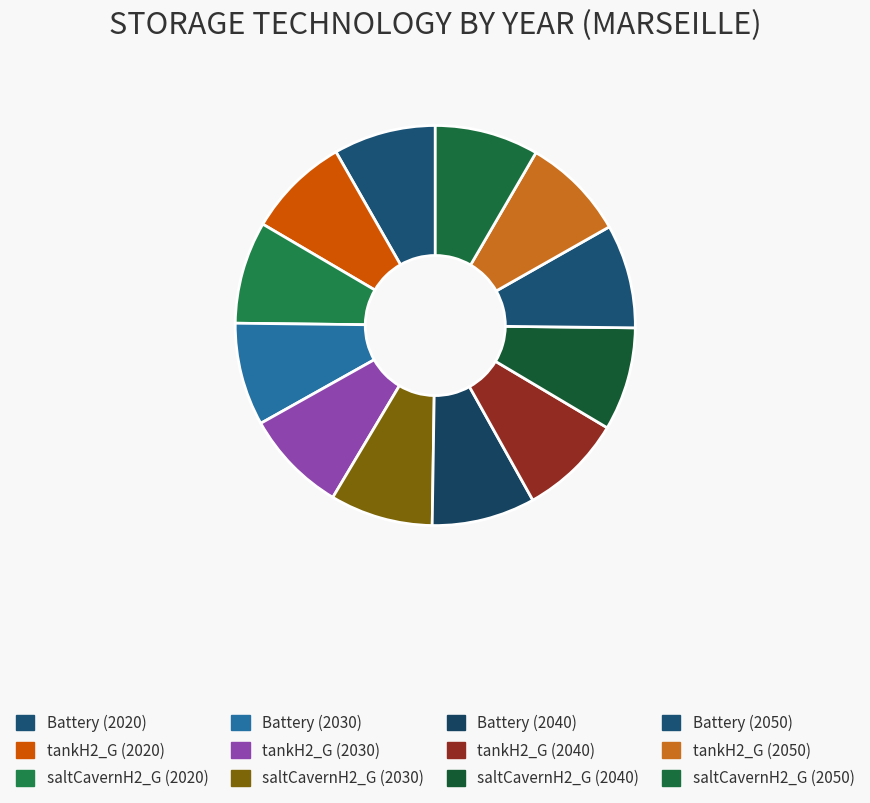

To the nearest percent, what portion does Battery (2050) represent?

8%